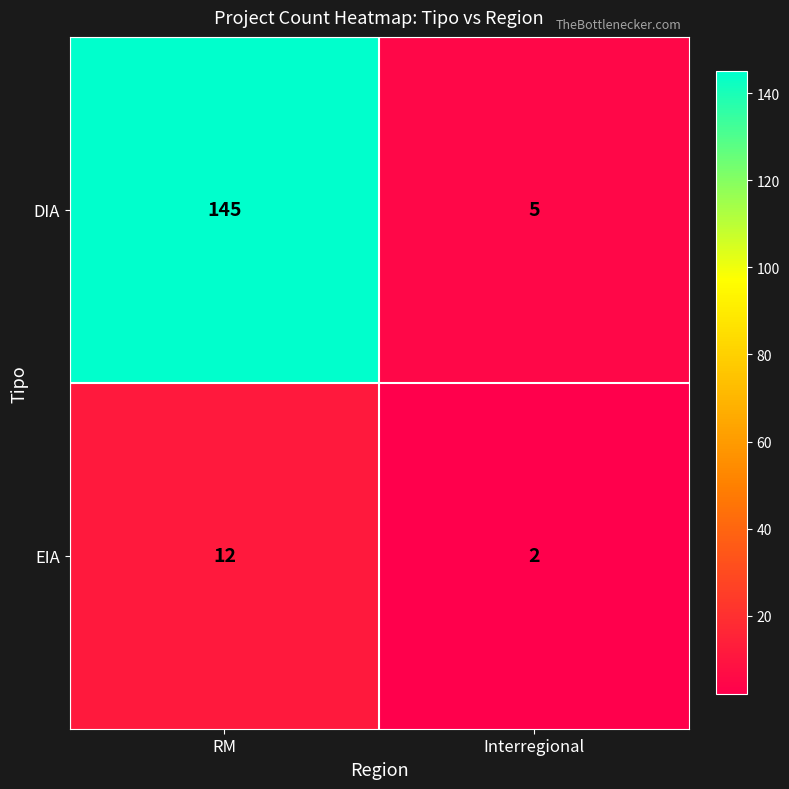

Rank the series by their average value, from highest to lowest.

DIA, EIA